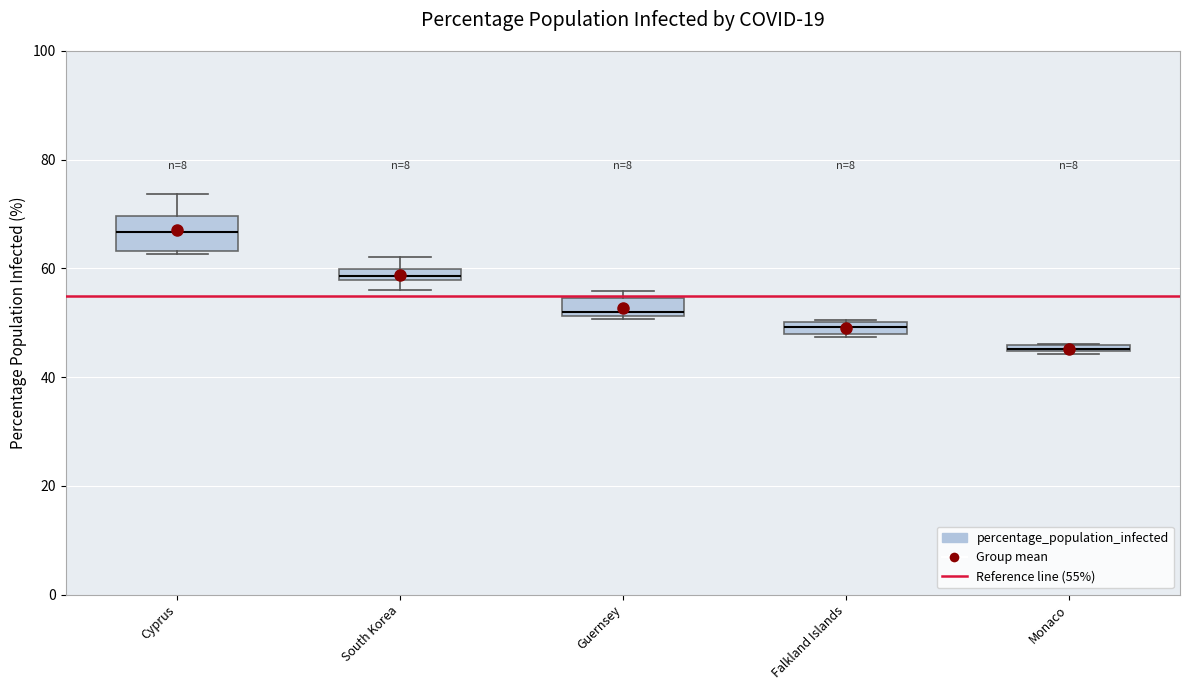

Where is the upper edge of the box for South Korea on the y-axis? The values are not printed on the chart, so give them approximately, as read against the axis.

60